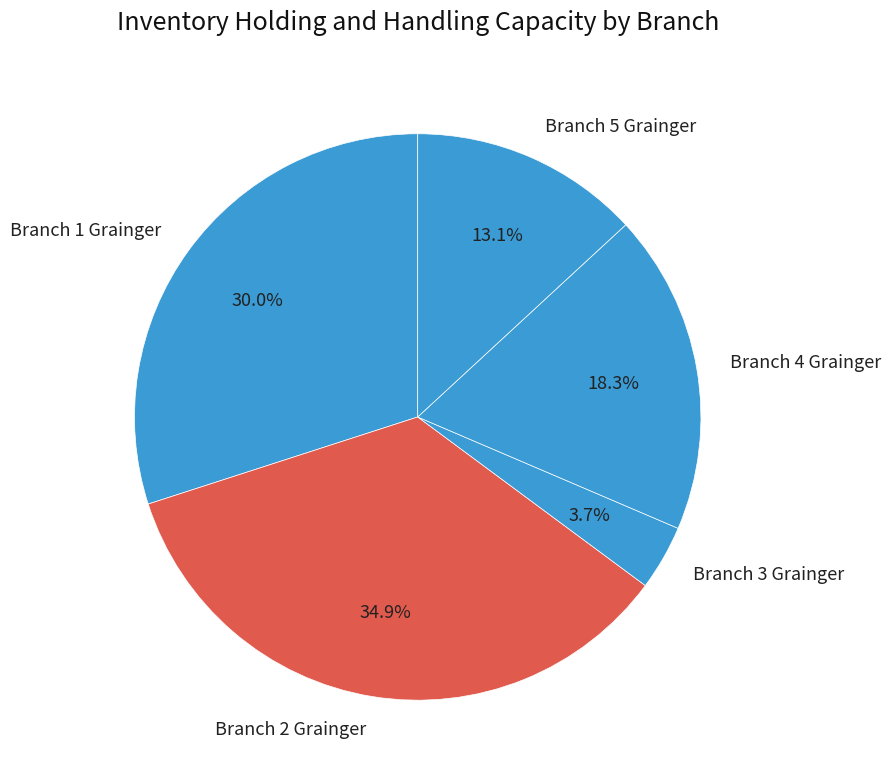

Rank the categories by value from highest to lowest.

Branch 2 Grainger, Branch 1 Grainger, Branch 4 Grainger, Branch 5 Grainger, Branch 3 Grainger